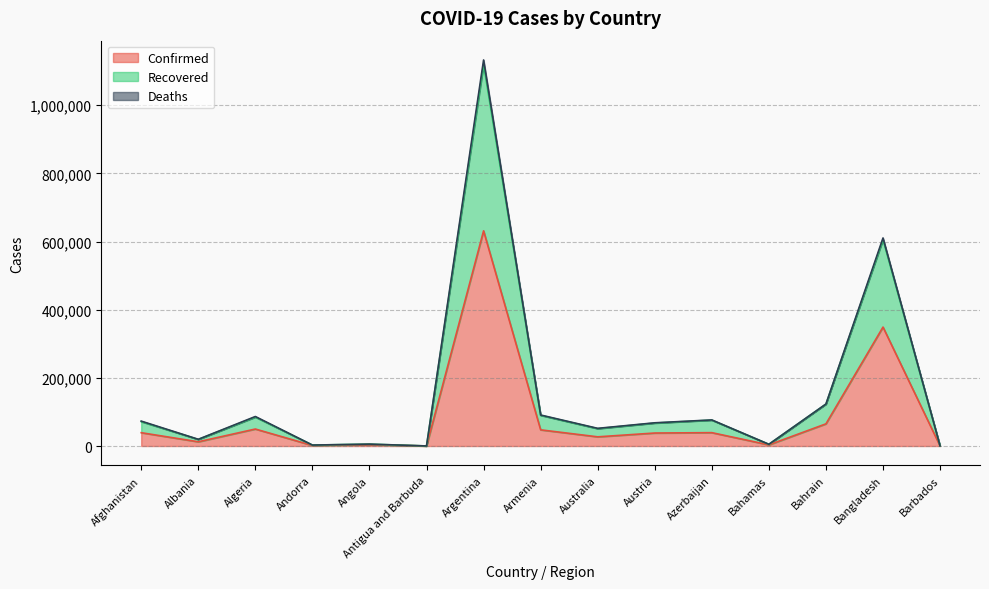

Reading left to right, what are all the values shown in this chart?

Confirmed: 39044	12385	49826	1564	3991	96	631365	47431	26912	38095	39188	3315	65039	348918	189
Recovered: 73061	19687	86545	2781	5588	191	1132649	90969	51824	68090	76518	5078	123210	610422	369
Deaths: 71620	19325	84873	2728	5436	188	1119596	90039	50973	67324	75943	5004	122989	605483	362